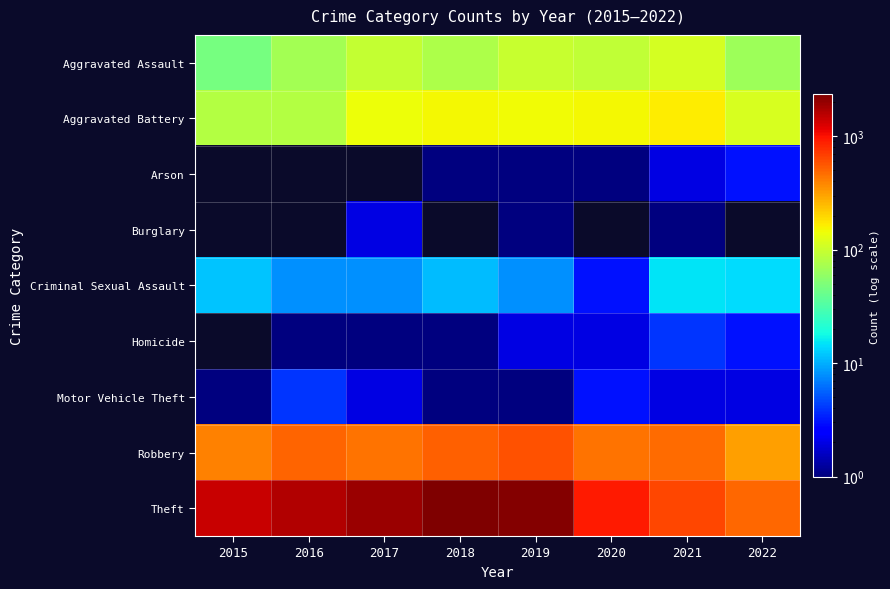

Reading left to right, transcribe all the data shown in this chart.

Aggravated Assault: 2015=46	2016=71	2017=95	2018=77	2019=98	2020=94	2021=110	2022=67
Aggravated Battery: 2015=82	2016=82	2017=142	2018=152	2019=148	2020=150	2021=163	2022=115
Arson: 2015=0	2016=0	2017=0	2018=1	2019=1	2020=1	2021=2	2022=3
Burglary: 2015=0	2016=0	2017=2	2018=0	2019=1	2020=0	2021=1	2022=0
Criminal Sexual Assault: 2015=12	2016=8	2017=8	2018=11	2019=8	2020=3	2021=15	2022=14
Homicide: 2015=0	2016=1	2017=1	2018=1	2019=2	2020=2	2021=4	2022=3
Motor Vehicle Theft: 2015=1	2016=4	2017=2	2018=1	2019=1	2020=3	2021=2	2022=2
Robbery: 2015=395	2016=510	2017=446	2018=519	2019=591	2020=450	2021=484	2022=314
Theft: 2015=1429	2016=1676	2017=1896	2018=2341	2019=2230	2020=930	2021=642	2022=494